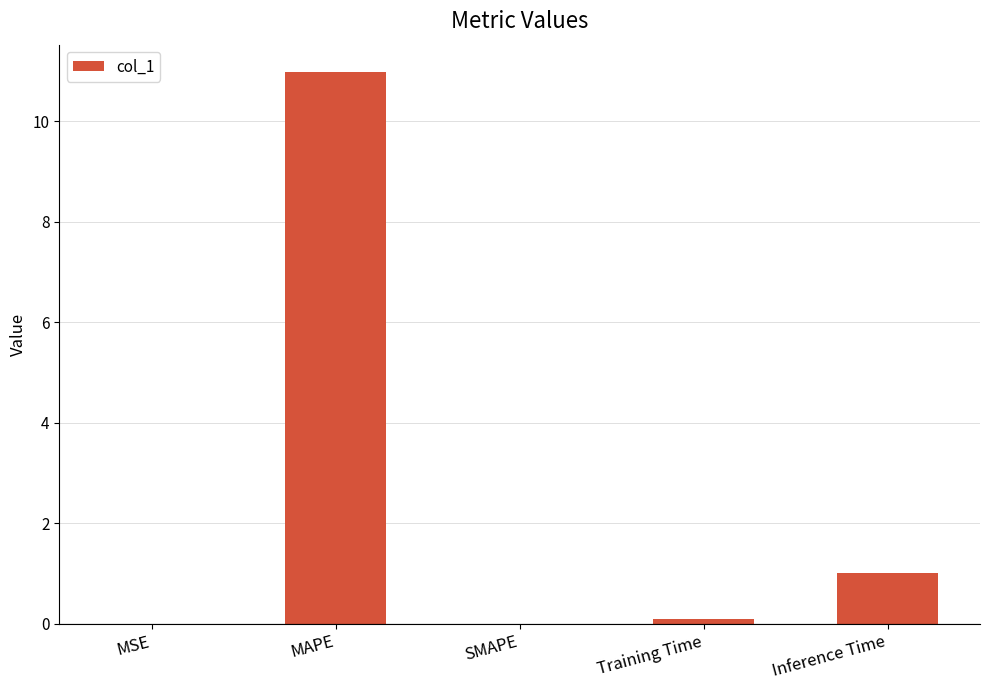

Where is the data nearest to the value 5?

Inference Time